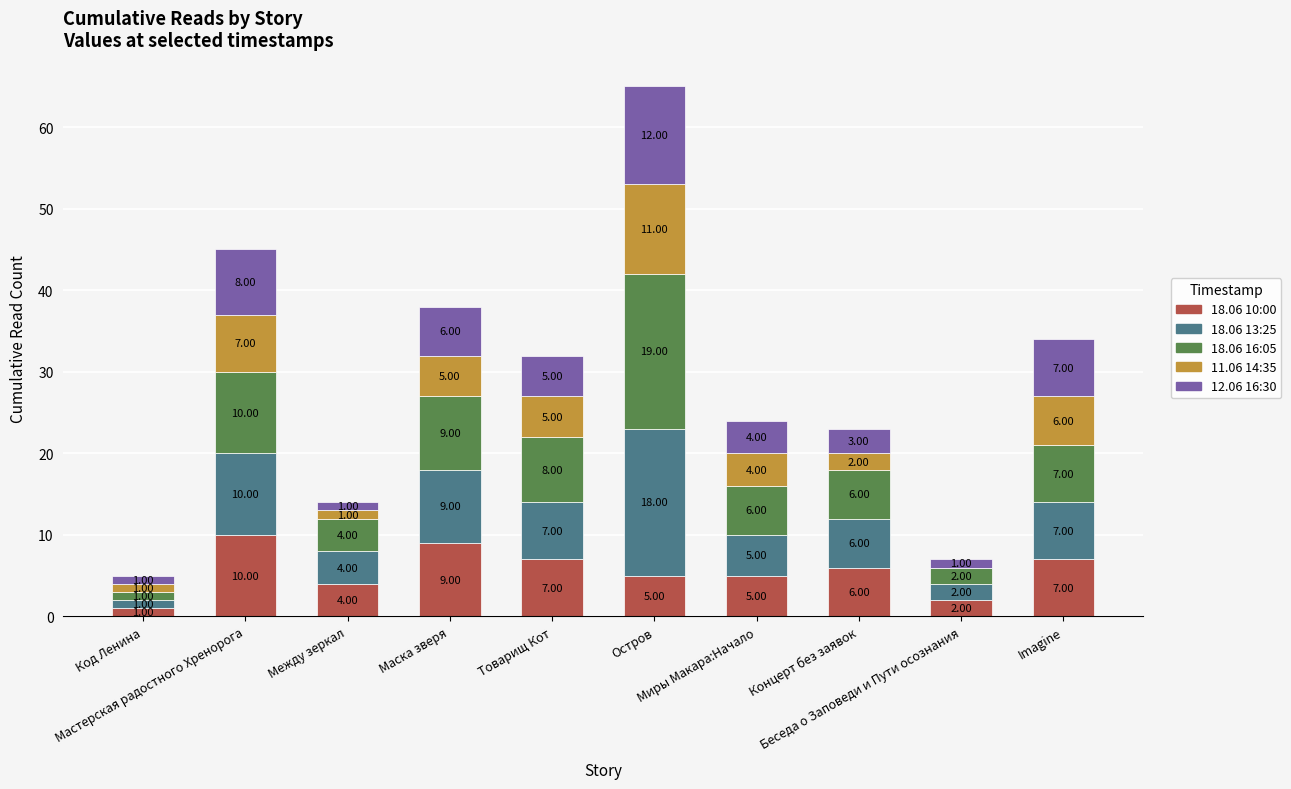

How many distinct data groups are displayed?

5